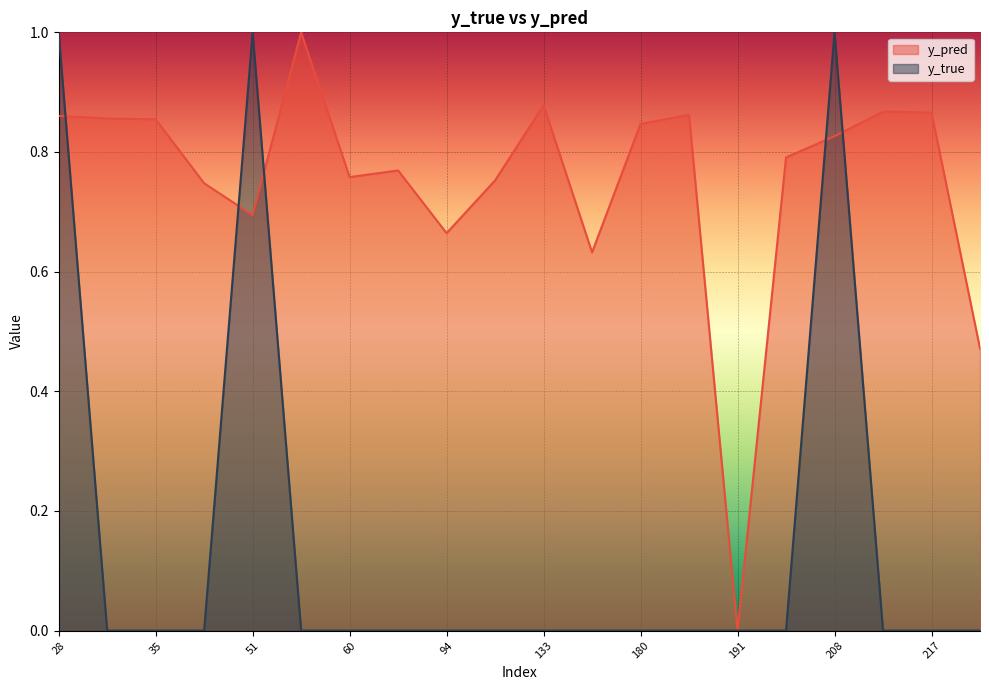

How many values in y_true are above zero?

3